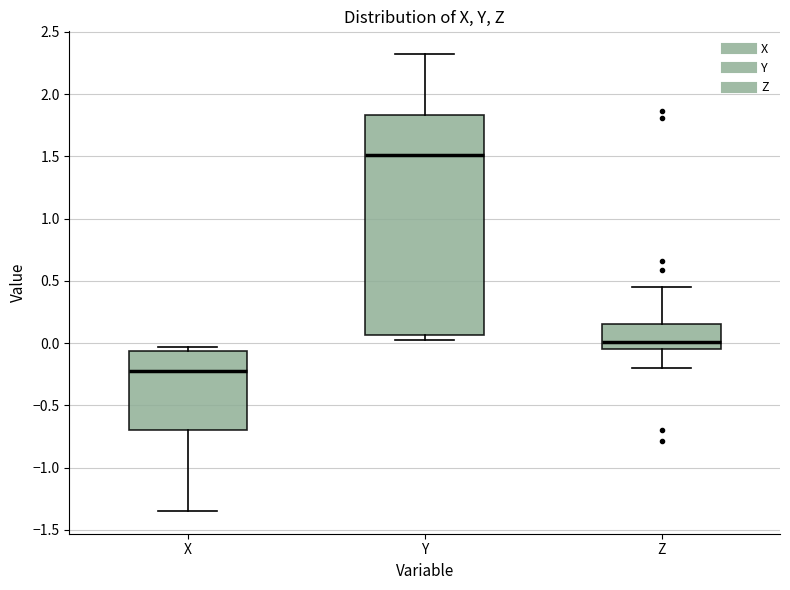

Which box's median line is the lowest?

X